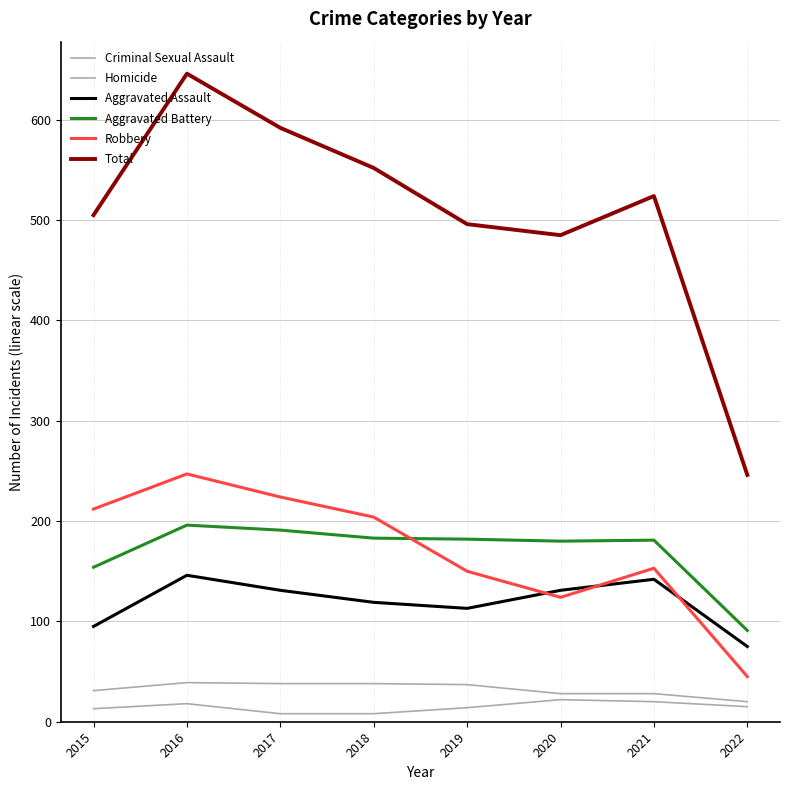

Does the chart display data point markers on the line(s)?

No